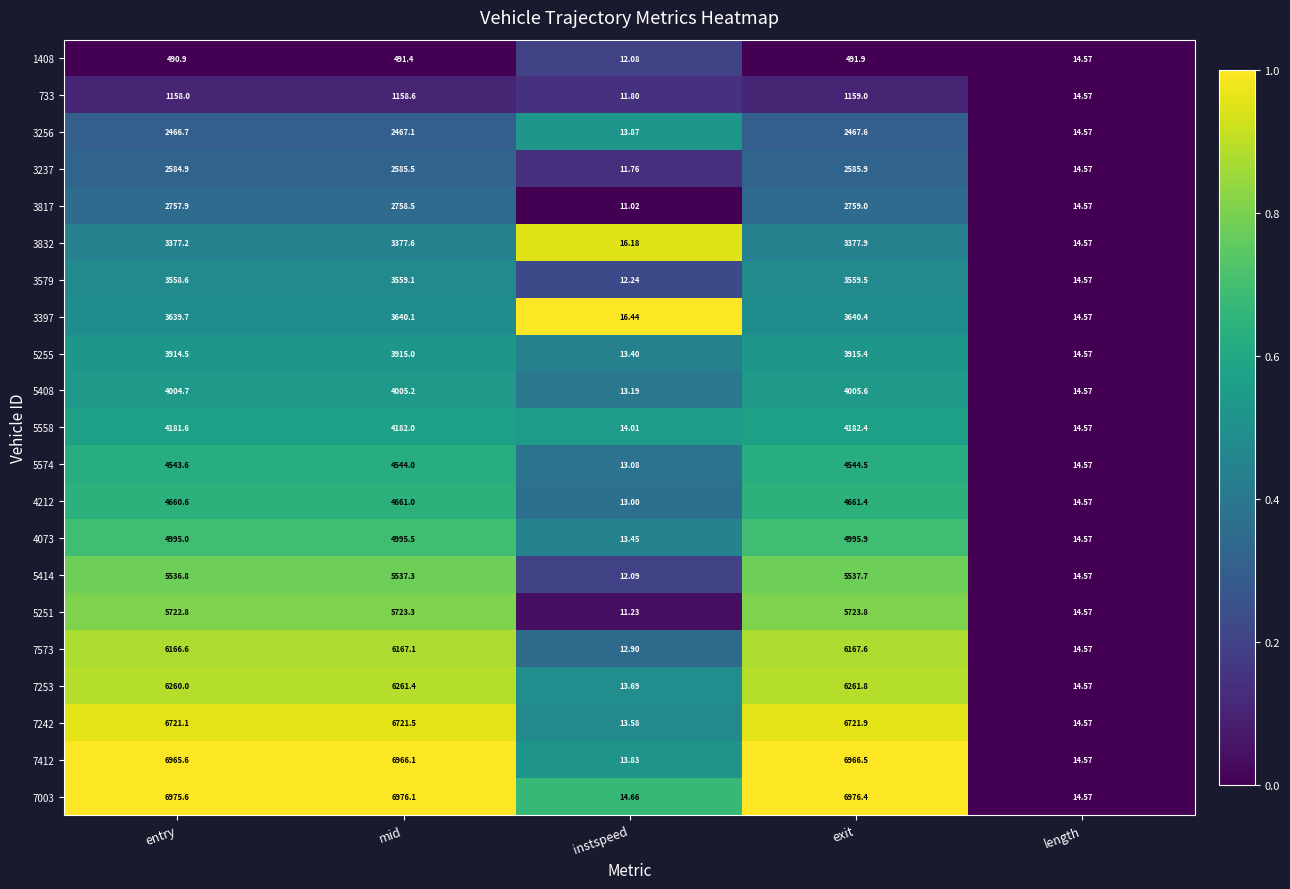

Rank the series by their maximum value, from highest to lowest.

7003, 7412, 7242, 7253, 7573, 5251, 5414, 4073, 4212, 5574, 5558, 5408, 5255, 3397, 3579, 3832, 3817, 3237, 3256, 733, 1408